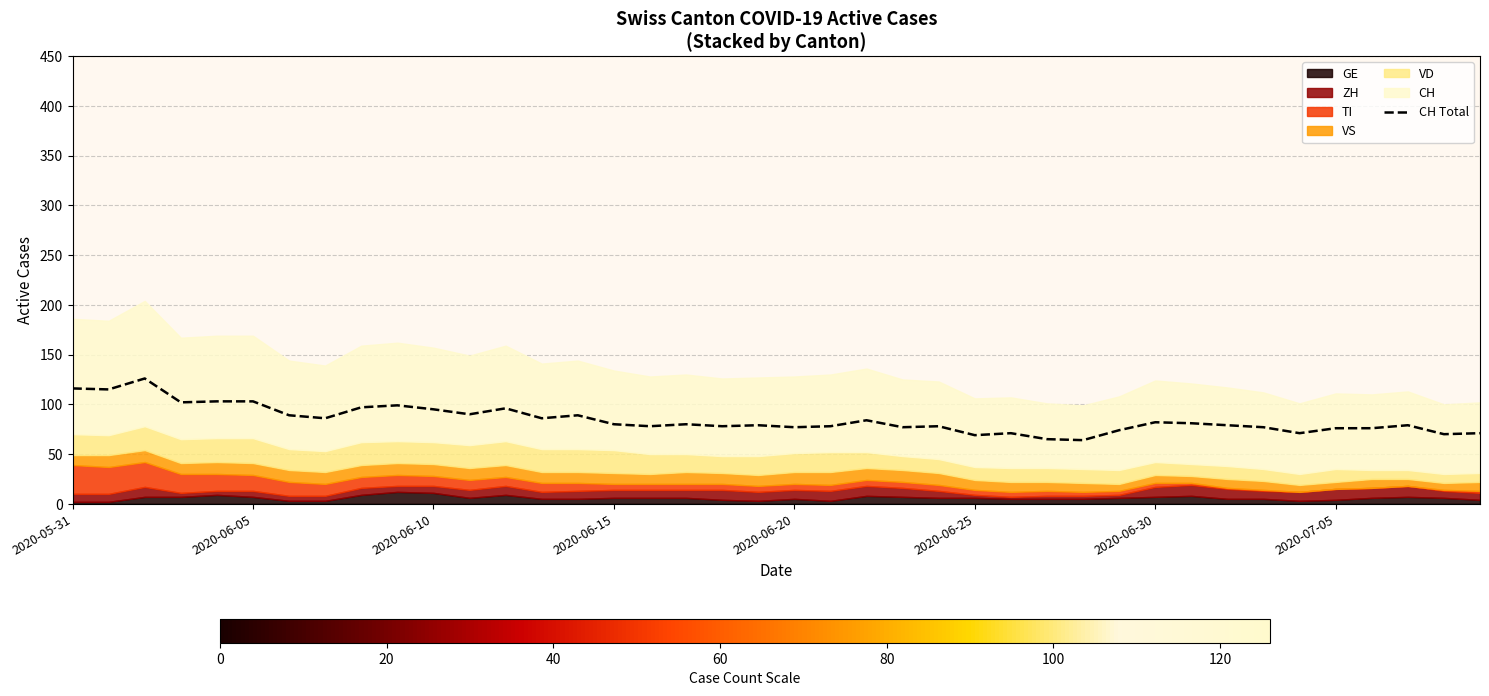

The CH Total series shows 77 at 2020-06-20. True or false?

True